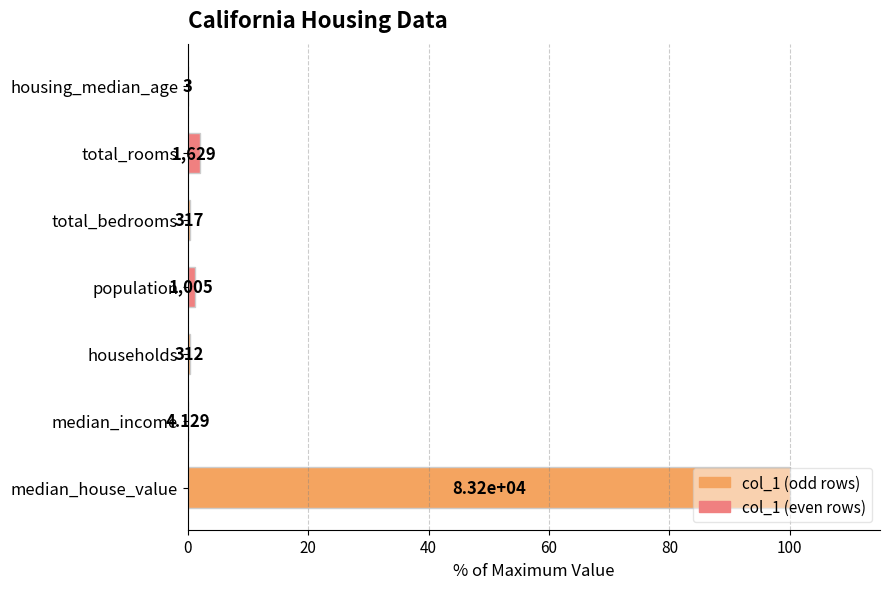

Are the bars horizontal?

Yes